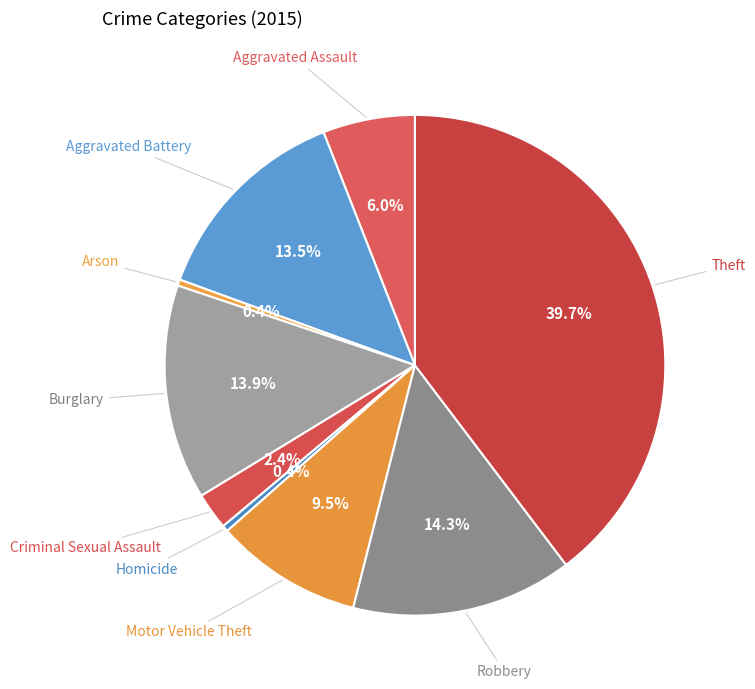

What percentage is the Theft slice, to the nearest percent?

40%